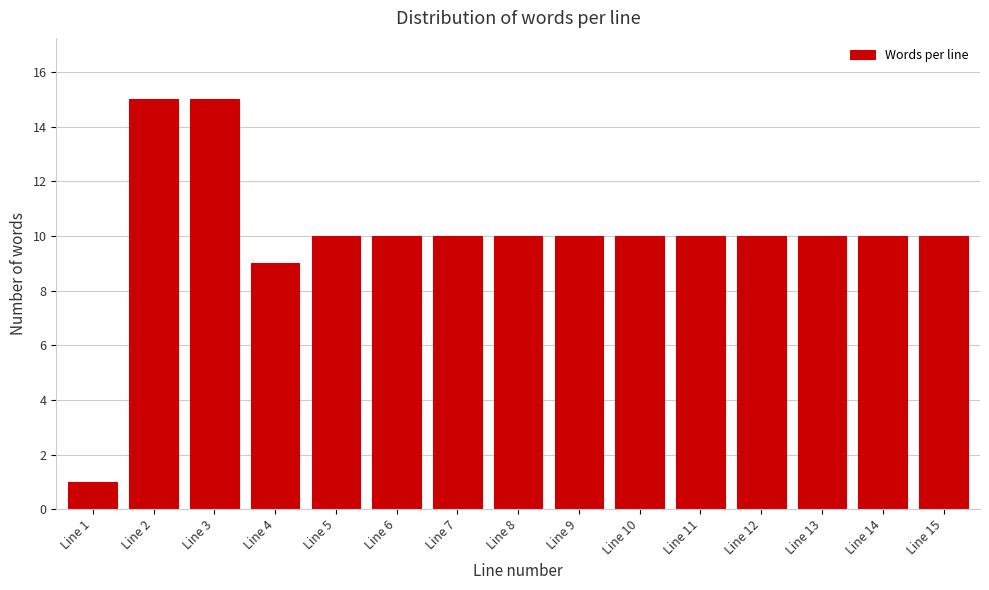

Reading left to right, list all the values displayed in this chart.

1	15	15	9	10	10	10	10	10	10	10	10	10	10	10